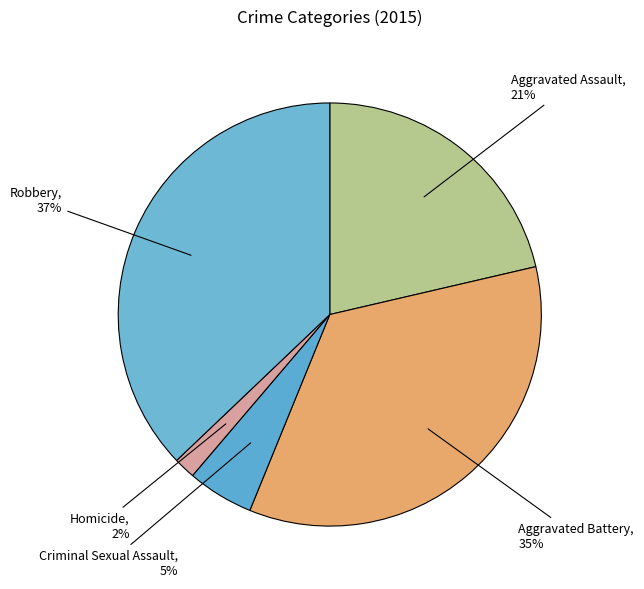

Is Aggravated Assault the majority of the pie?

No